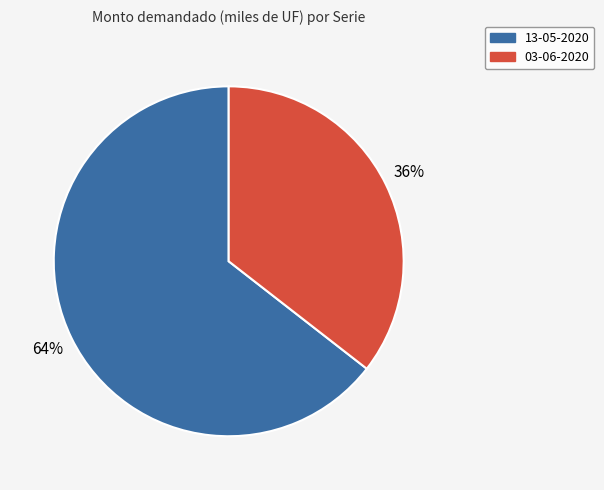

To the nearest percent, what is the combined percentage of 13-05-2020 and 03-06-2020?

100%